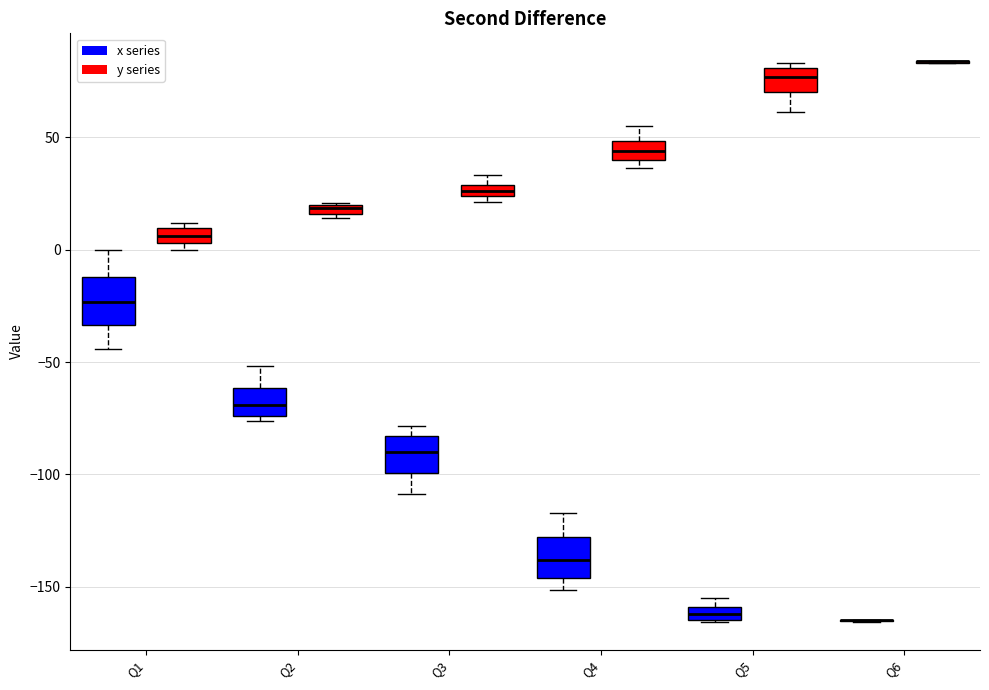

Where is the upper edge of the box for Q5 (y series) on the y-axis? The values are not printed on the chart, so give them approximately, as read against the axis.

80